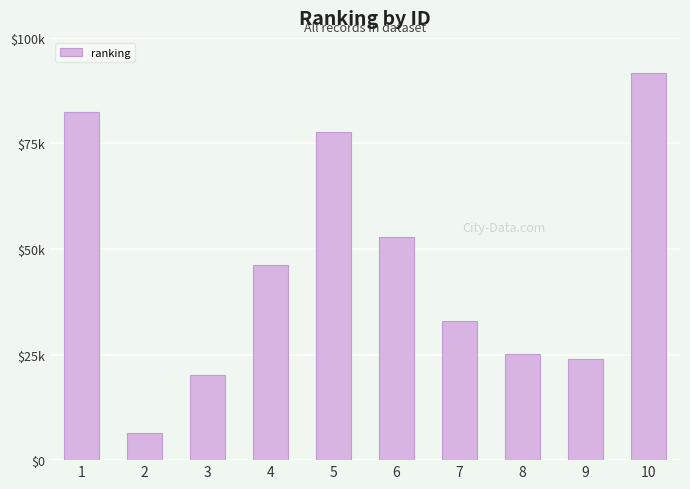

Rank the categories by value from lowest to highest.

2, 3, 9, 8, 7, 4, 6, 5, 1, 10